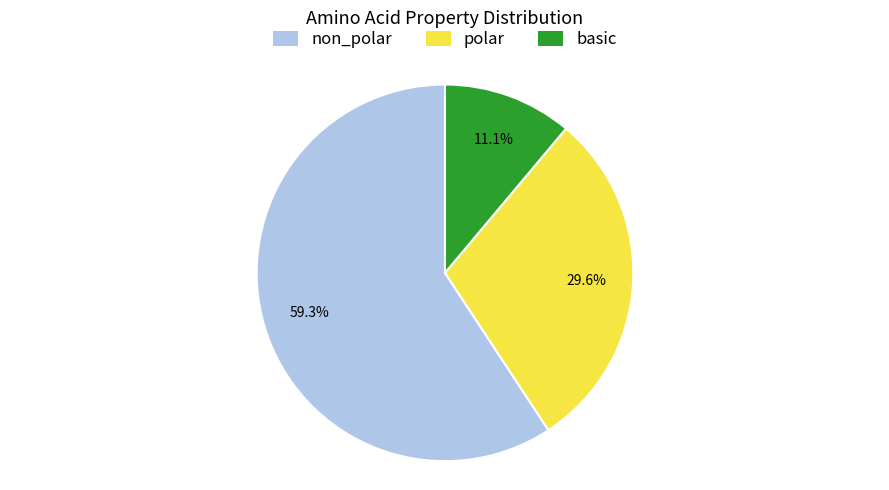

Do polar and non_polar together represent more than half of the pie?

Yes